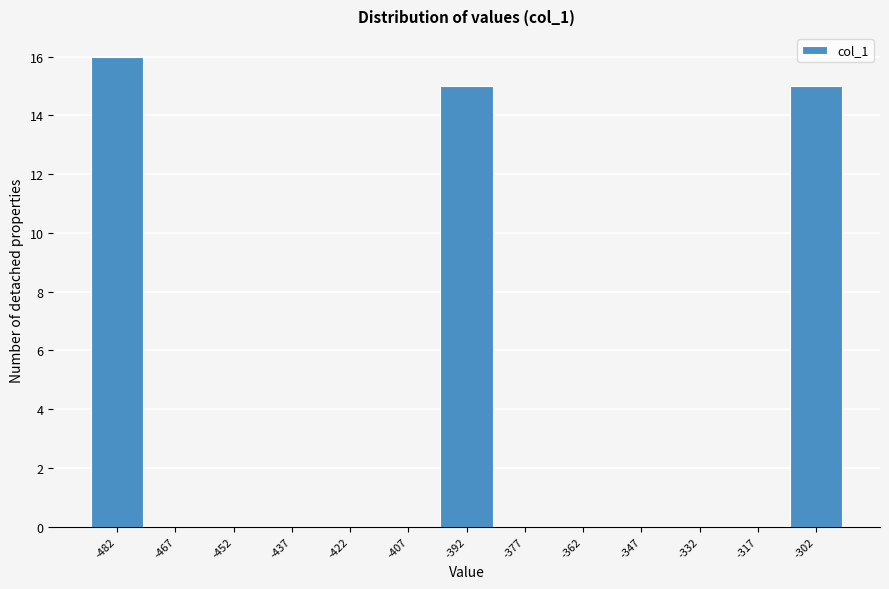

Reading left to right, what are all the values shown in this chart?

-482=16	-467=0	-452=0	-437=0	-422=0	-407=0	-392=15	-377=0	-362=0	-347=0	-332=0	-317=0	-302=15